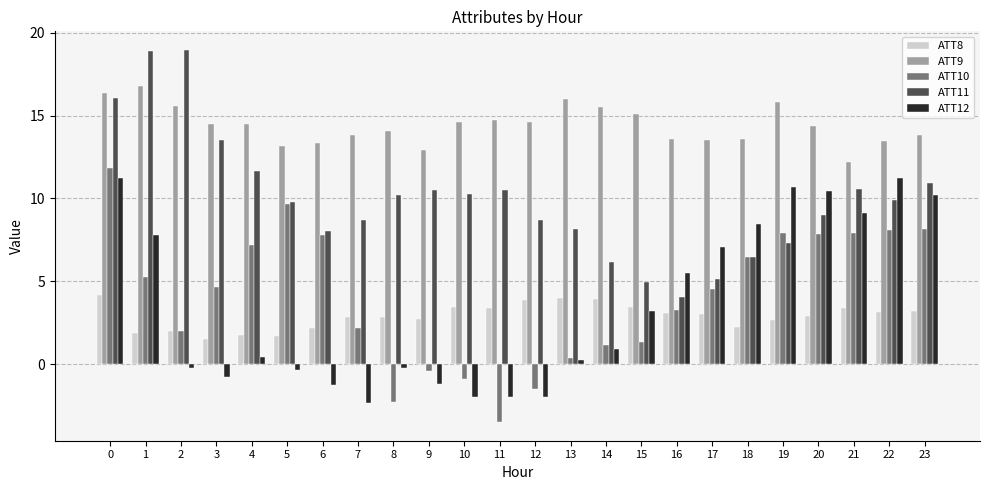

How many data points in ATT12 are above 0?

14